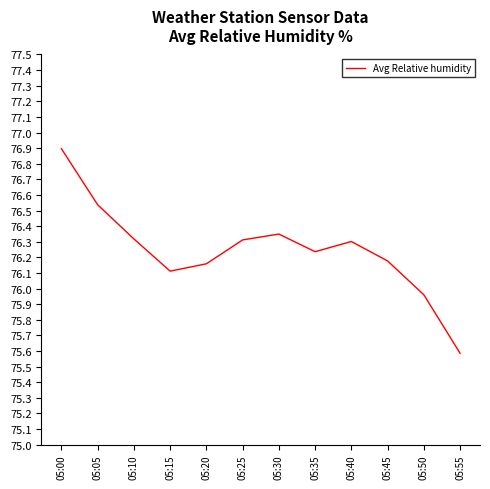

What is the difference between the maximum and minimum values?

1.3